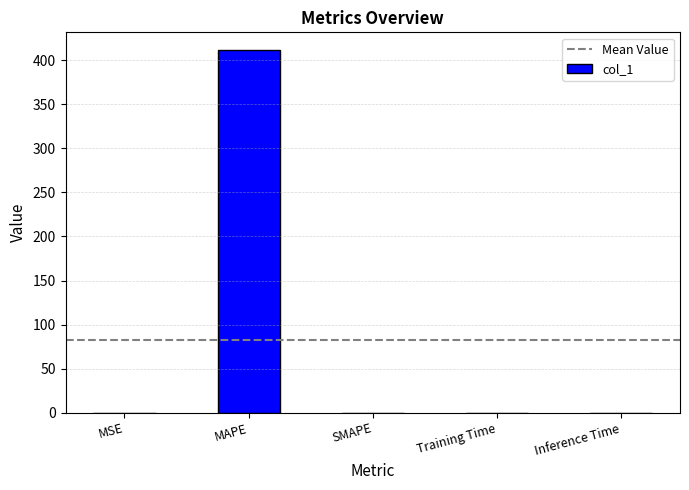

The chart shows a value of 0.0 at SMAPE. True or false?

True